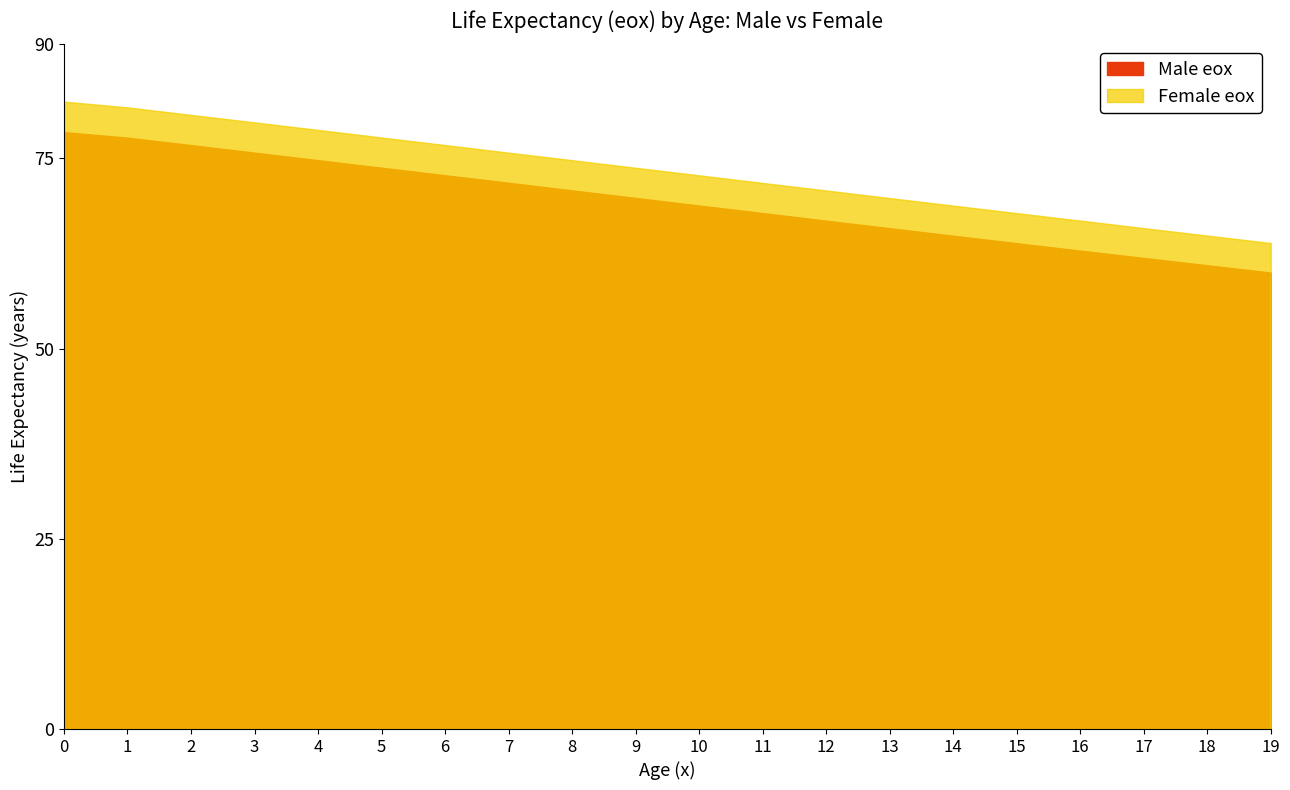

Reading right to left, list all the values displayed in this chart.

Male eox: 60.0	61.0	61.9	62.9	63.9	64.8	65.8	66.8	67.8	68.8	69.8	70.8	71.8	72.8	73.8	74.8	75.8	76.8	77.7	78.5
Female eox: 63.9	64.9	65.8	66.8	67.8	68.8	69.8	70.8	71.8	72.8	73.8	74.8	75.8	76.8	77.8	78.8	79.7	80.7	81.7	82.5